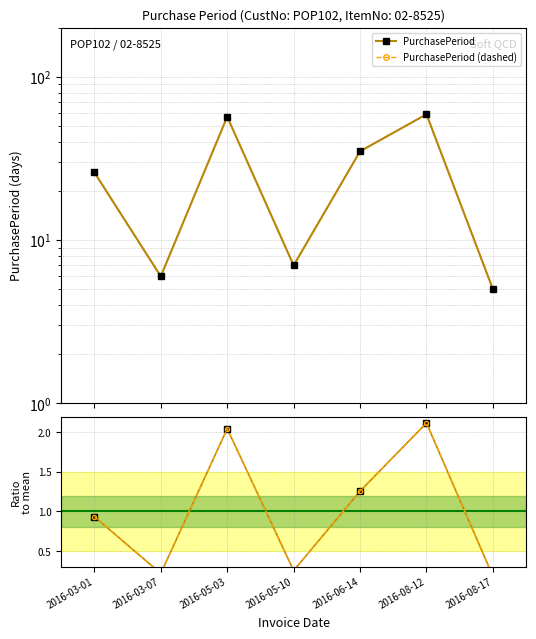

Which series has the largest range (max minus min)?

PurchasePeriod